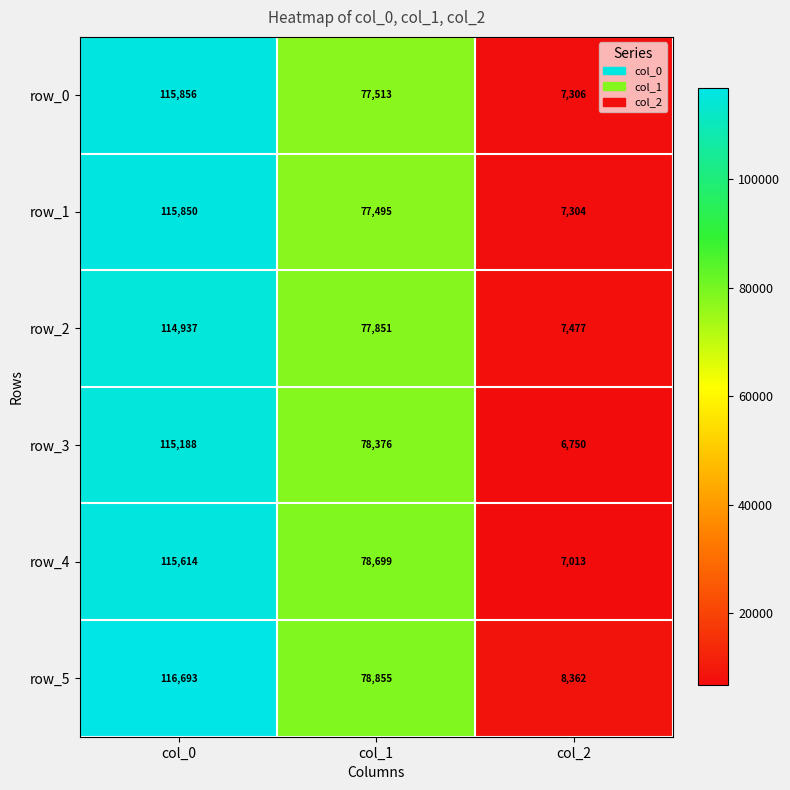

What is the difference between the row_3 values at col_1 and col_0?

36812